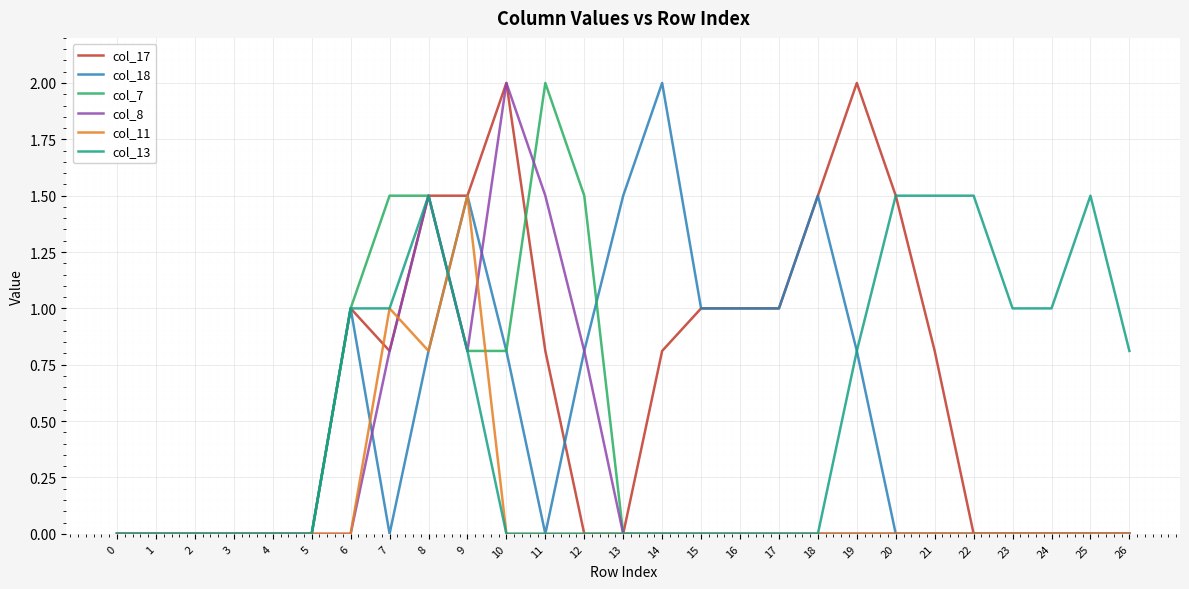

The col_13 series shows 0.0 at 16. True or false?

True